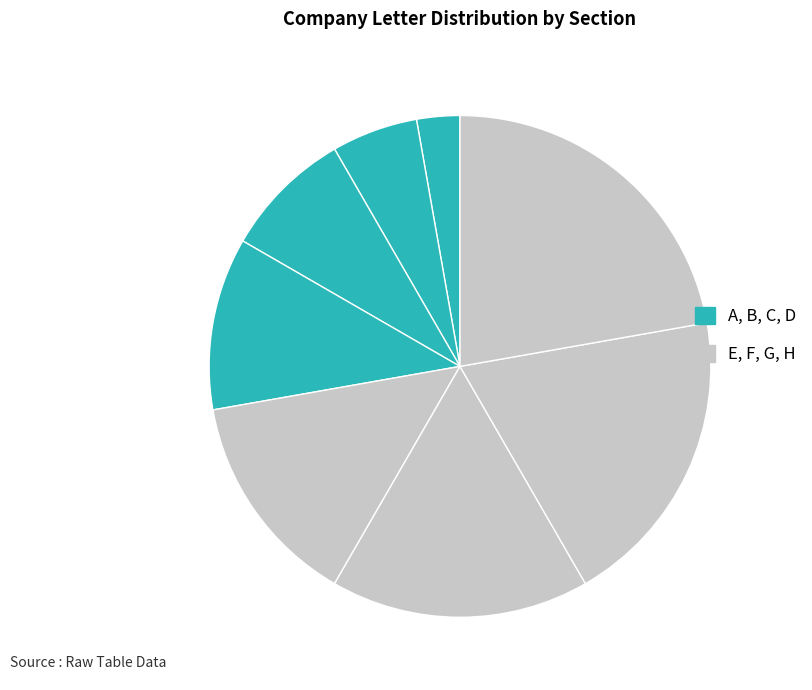

How many slices are in this pie chart?

8